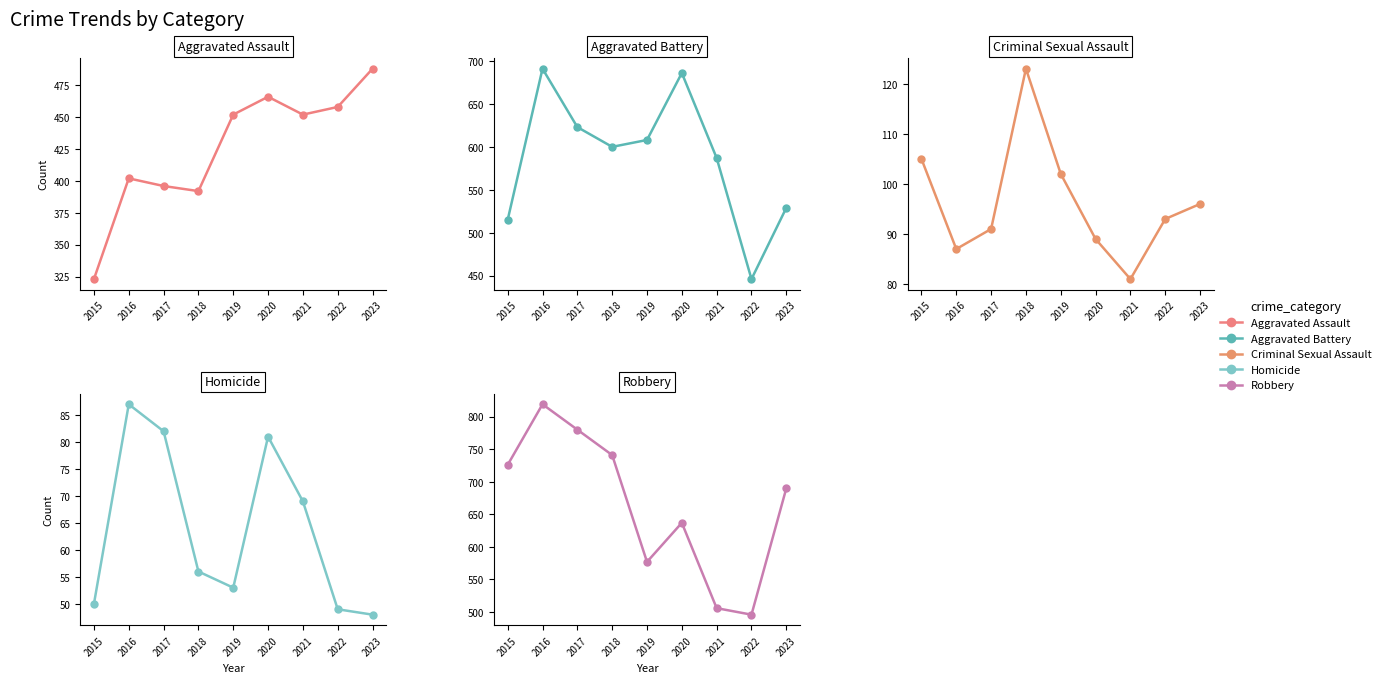

What is the difference between the Criminal Sexual Assault values at 2021 and 2019?

21